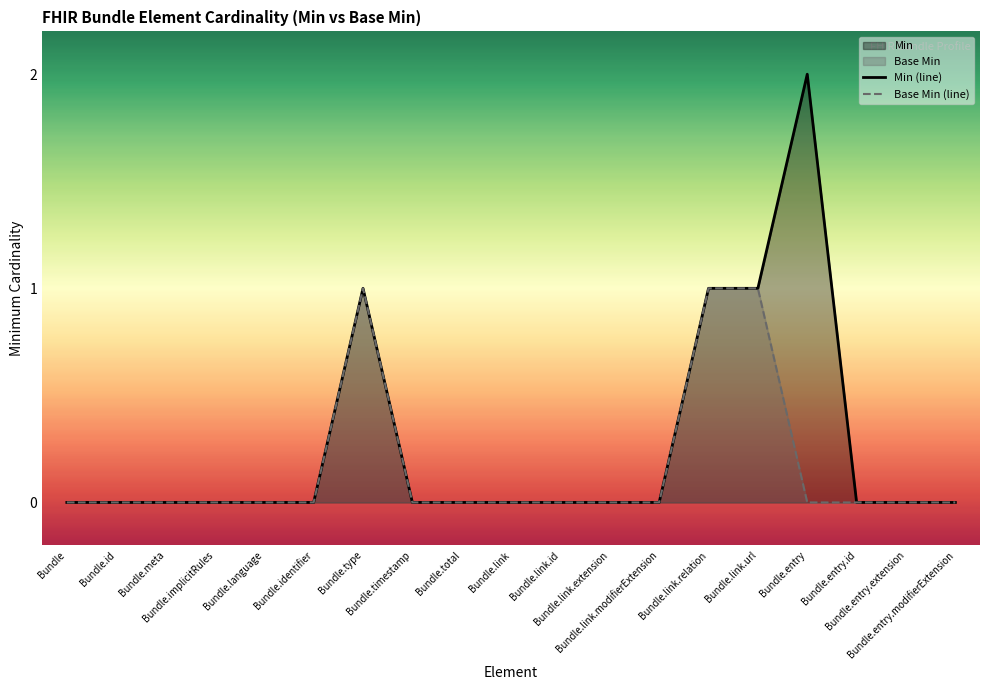

Reading right to left, list all the values displayed in this chart.

Min (line): Bundle.entry.modifierExtension=0	Bundle.entry.extension=0	Bundle.entry.id=0	Bundle.entry=2	Bundle.link.url=1	Bundle.link.relation=1	Bundle.link.modifierExtension=0	Bundle.link.extension=0	Bundle.link.id=0	Bundle.link=0	Bundle.total=0	Bundle.timestamp=0	Bundle.type=1	Bundle.identifier=0	Bundle.language=0	Bundle.implicitRules=0	Bundle.meta=0	Bundle.id=0	Bundle=0
Base Min (line): Bundle.entry.modifierExtension=0	Bundle.entry.extension=0	Bundle.entry.id=0	Bundle.entry=0	Bundle.link.url=1	Bundle.link.relation=1	Bundle.link.modifierExtension=0	Bundle.link.extension=0	Bundle.link.id=0	Bundle.link=0	Bundle.total=0	Bundle.timestamp=0	Bundle.type=1	Bundle.identifier=0	Bundle.language=0	Bundle.implicitRules=0	Bundle.meta=0	Bundle.id=0	Bundle=0